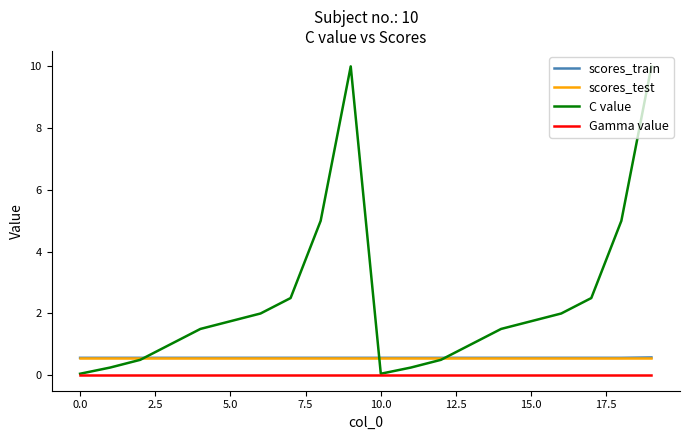

True or false: scores_train and Gamma value cross at least once.

False